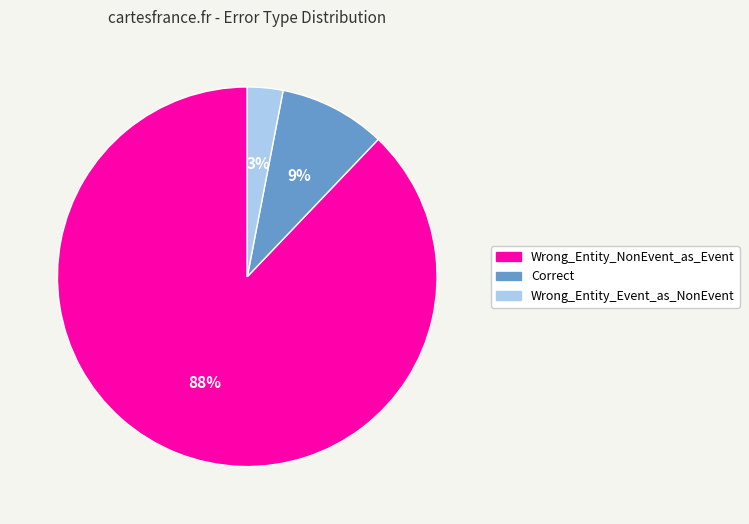

Rank the categories by value from lowest to highest.

Wrong_Entity_Event_as_NonEvent, Correct, Wrong_Entity_NonEvent_as_Event